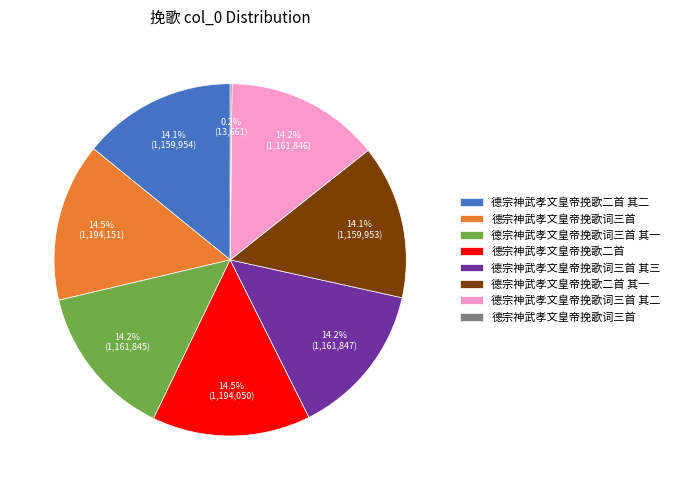

Is there a majority slice in this chart?

No